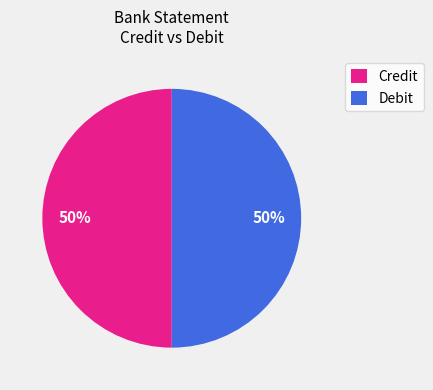

The Debit slice represents 50% of the pie. True or false?

True